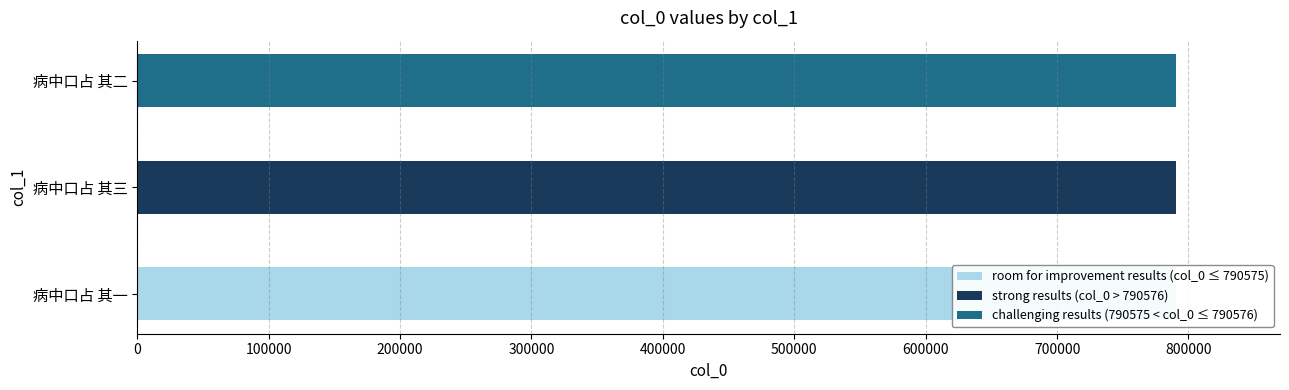

What is the minimum value shown in the chart?

790575